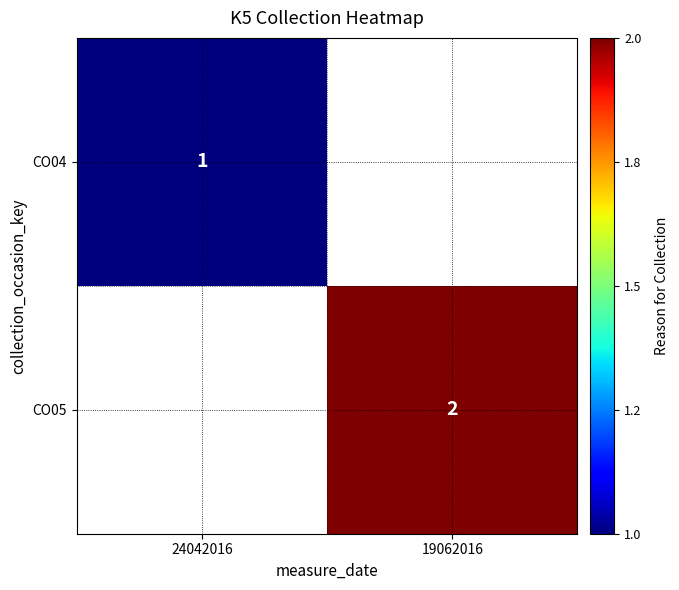

The CO04 series shows 1 at 24042016. True or false?

True